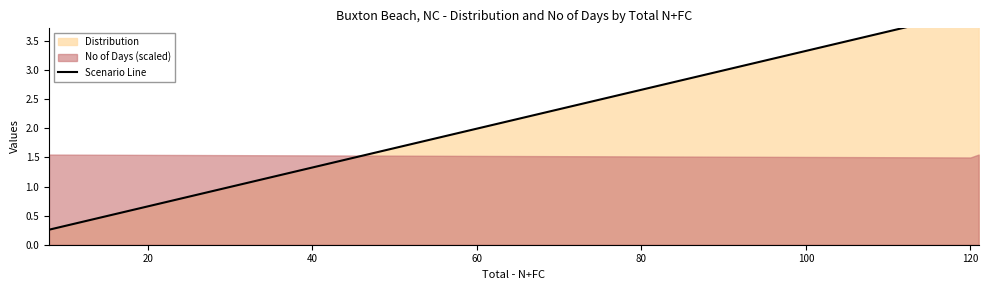

Read the value at 40.

3.9